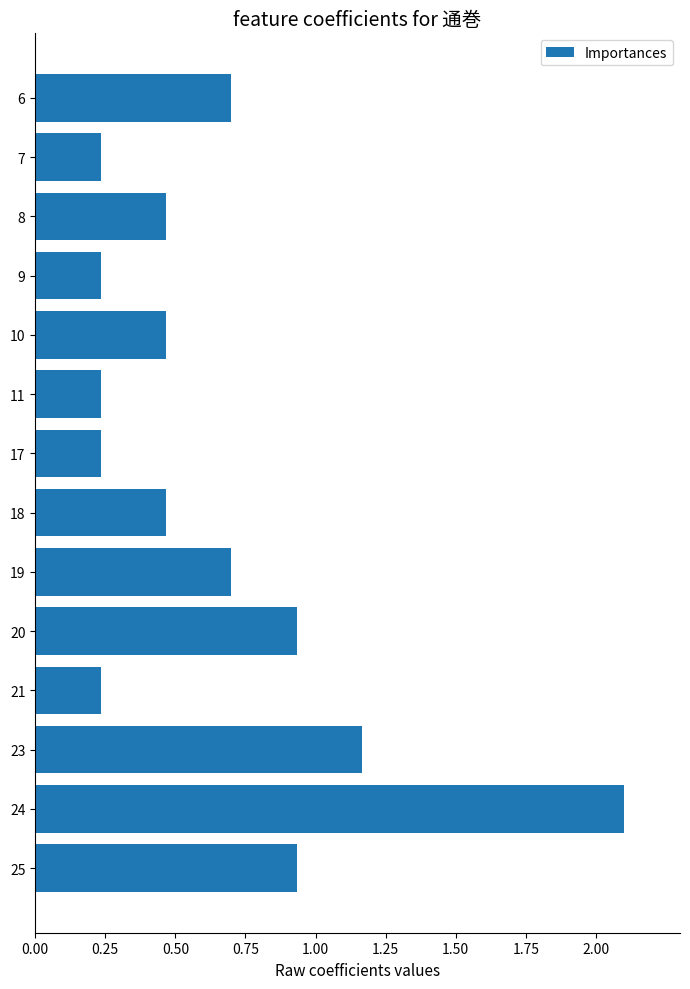

At which category does the chart reach its peak across all series?

24